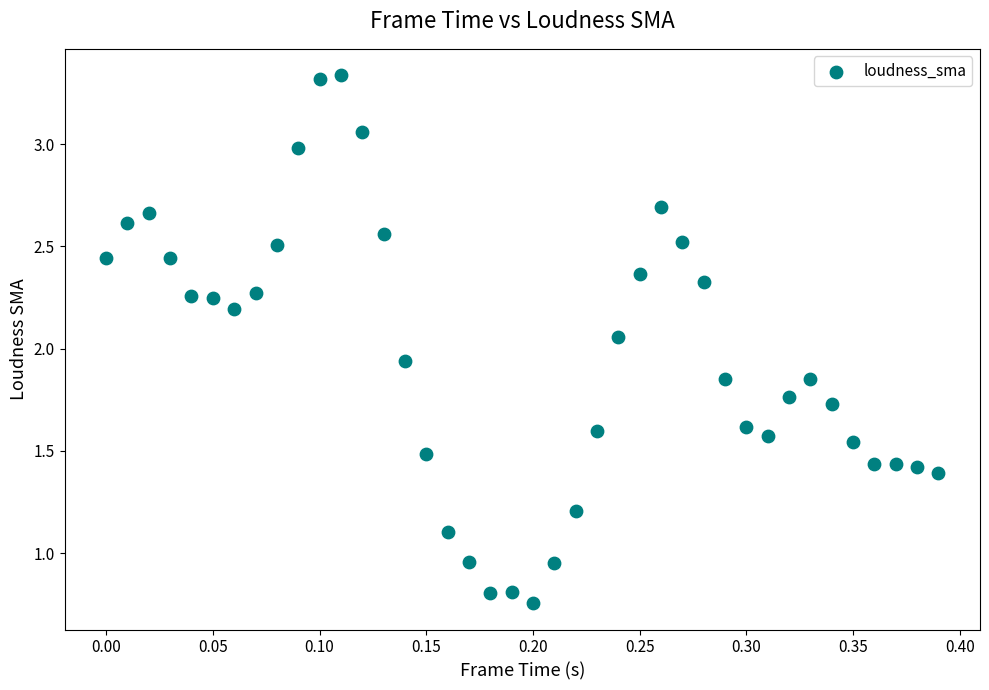

What is the range of X values (max minus min)?

0.4